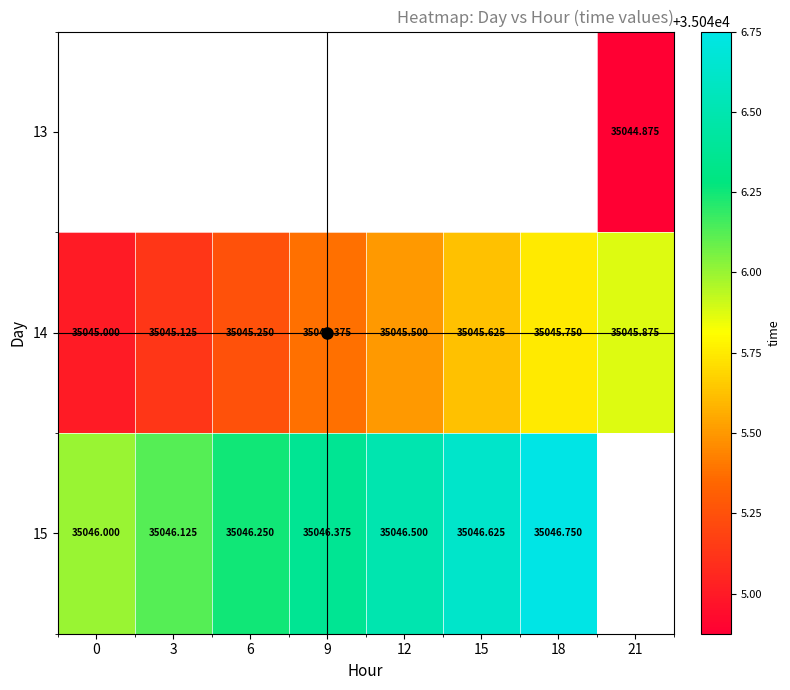

How many data points in 15 are above 35046?

6